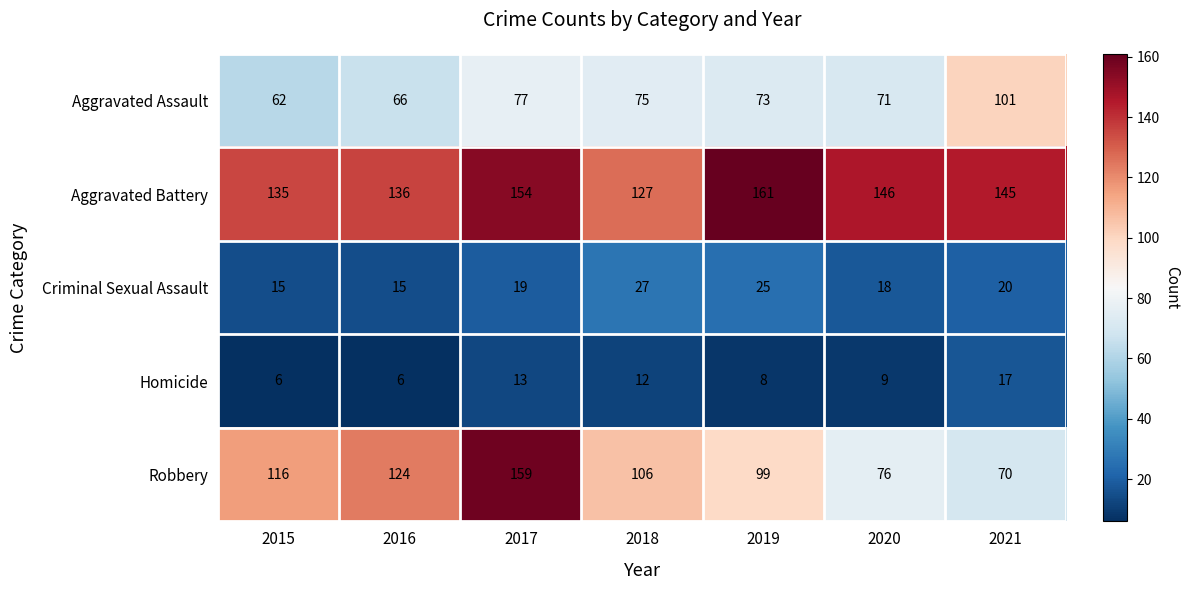

What is the difference between the maximum and minimum values in the Robbery series?

89